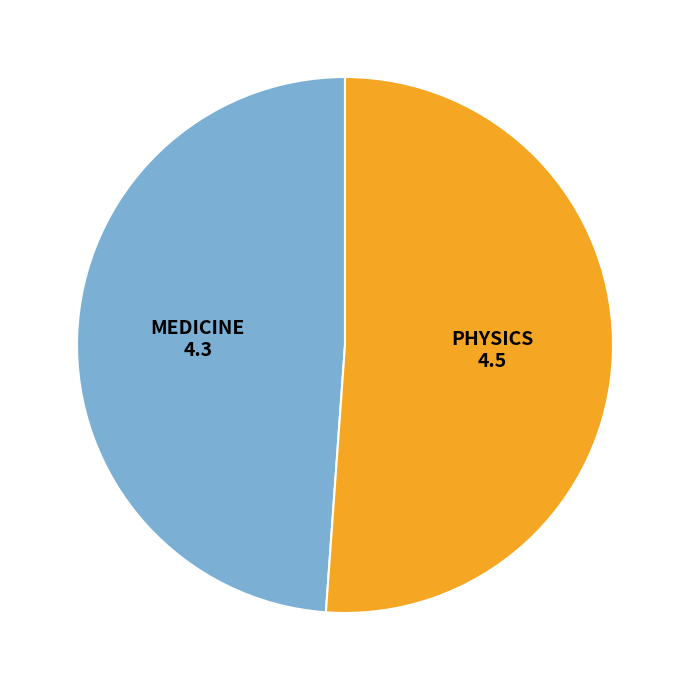

The MEDICINE slice represents 36% of the pie. True or false?

False